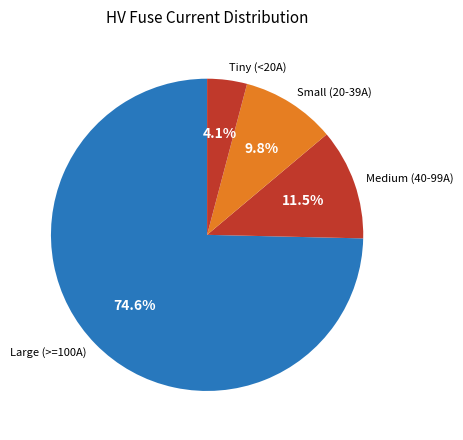

Is there any slice that represents more than half of the pie?

Yes